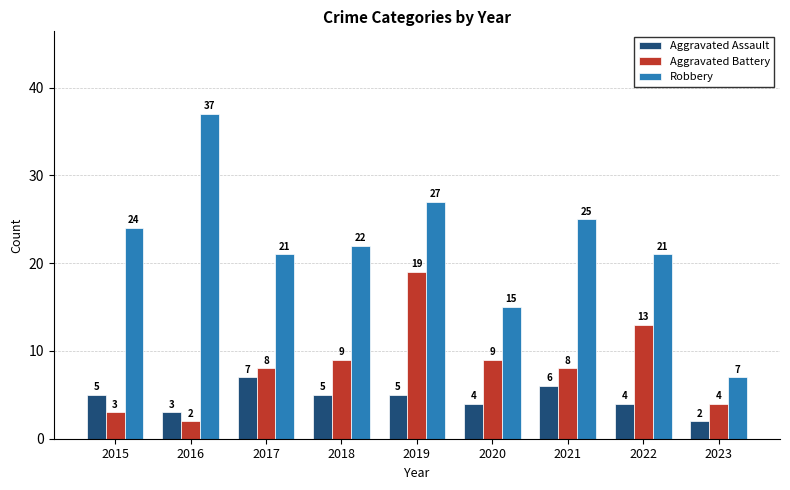

What is the sum of the Aggravated Assault values at 2022 and 2020?

8